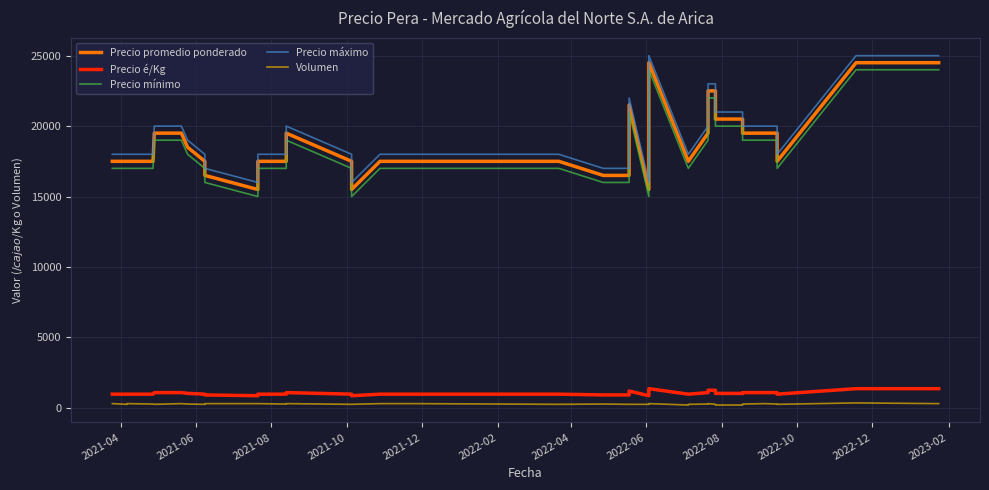

How many interior local peaks does the Volumen series have?

7